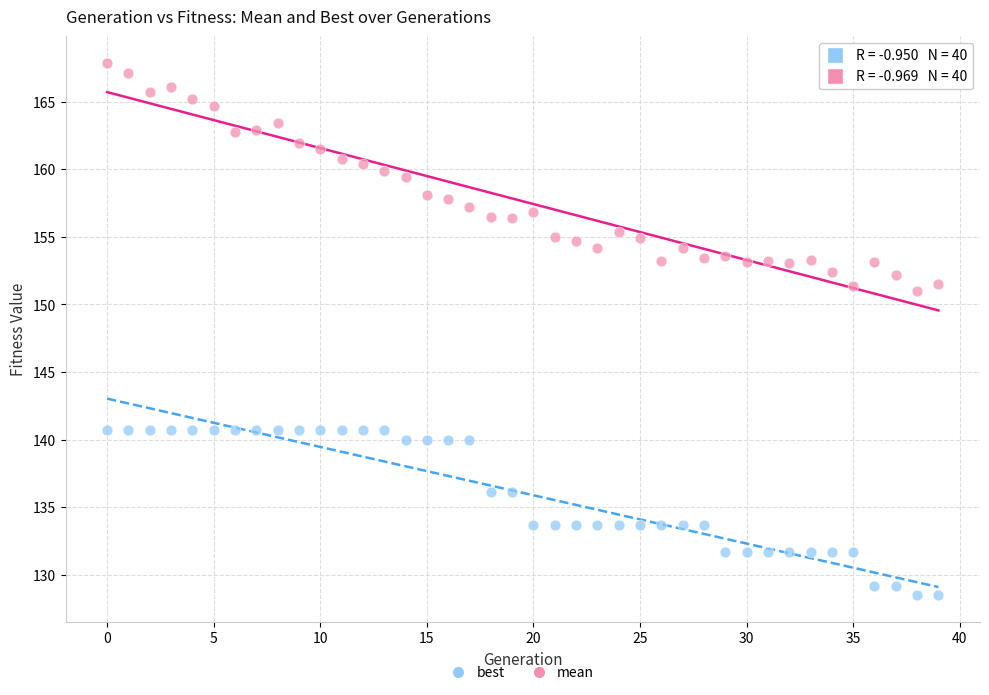

Across all data points, what is the range of Y values (max minus min)?

39.4